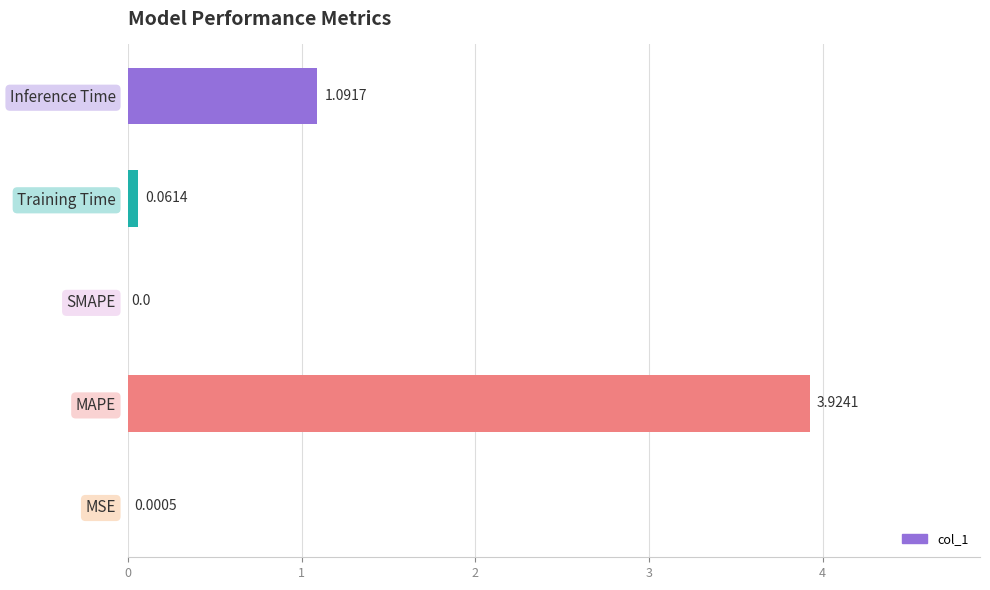

At which label is the value closest to 1?

Inference Time